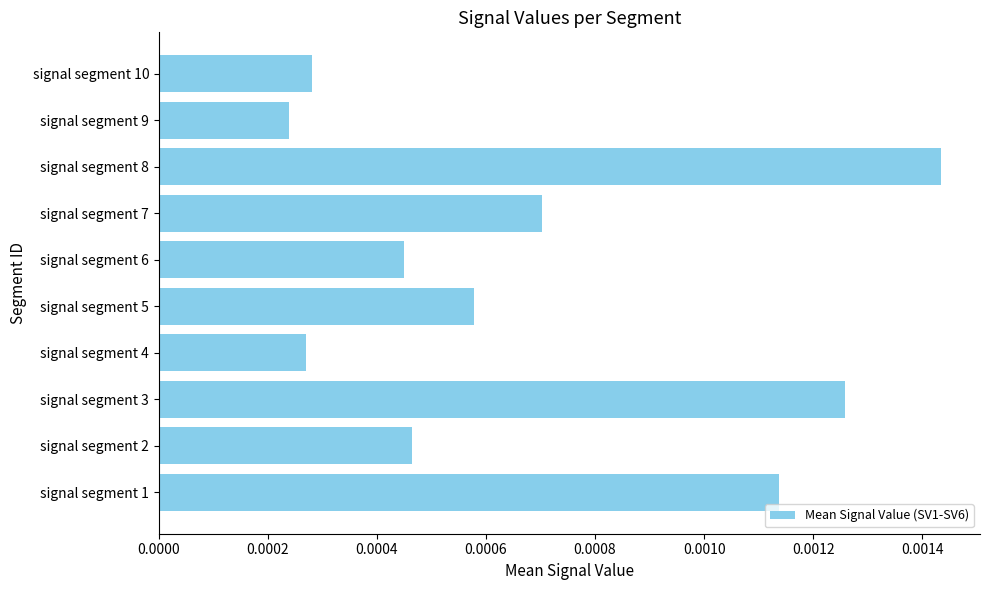

Where is the data nearest to the value 0?

signal segment 9